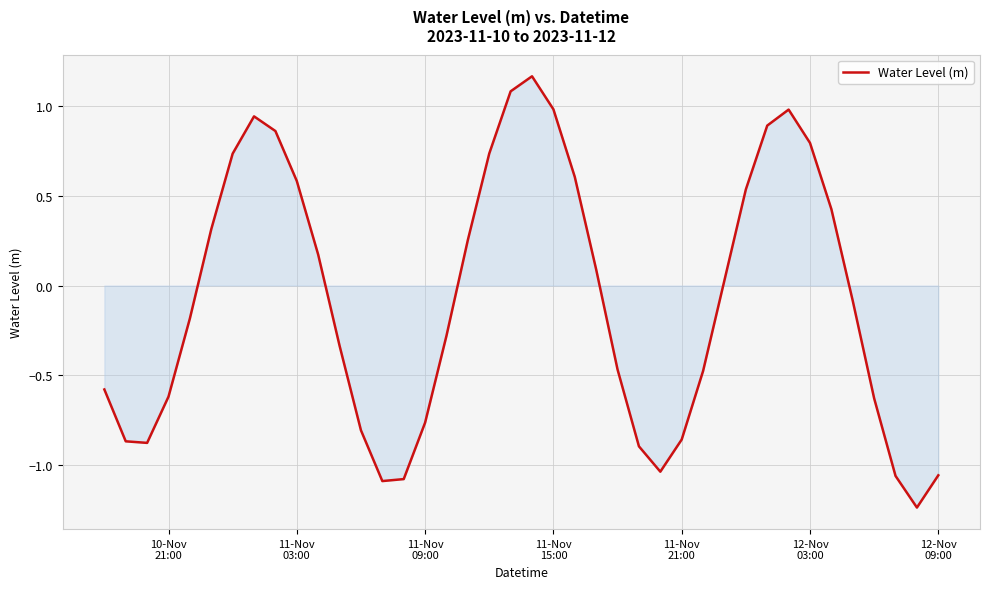

What is the difference between the maximum and second lowest values?

2.3